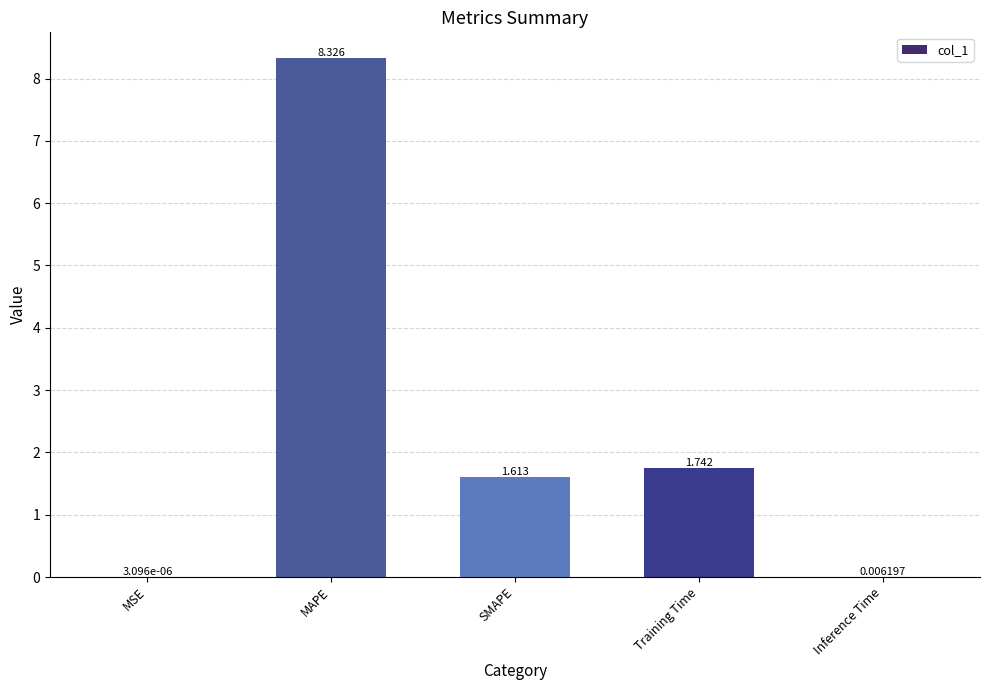

Which label corresponds to the largest value in the chart?

MAPE